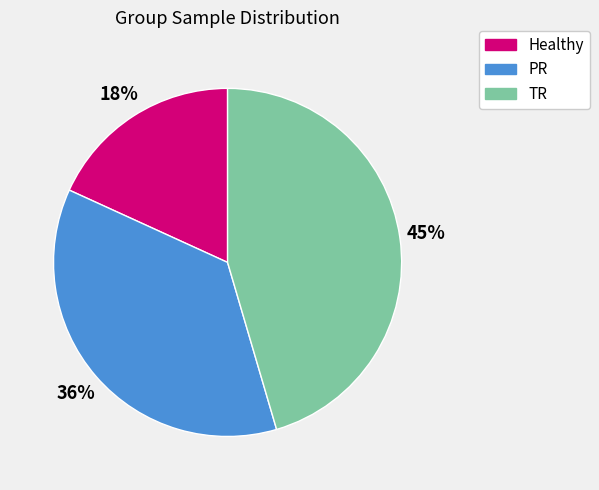

Which slice is the smallest?

Healthy